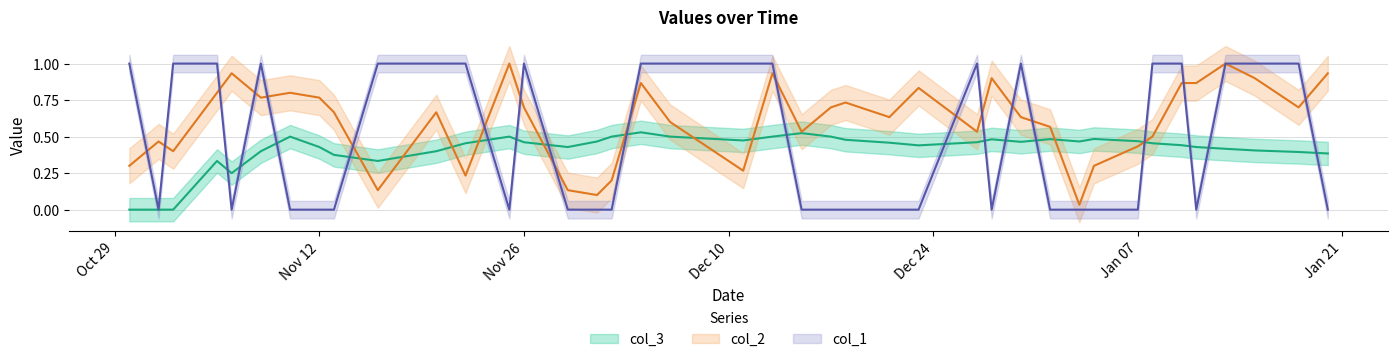

True or false: col_3 has a value of 0.6 at 20131122.

False